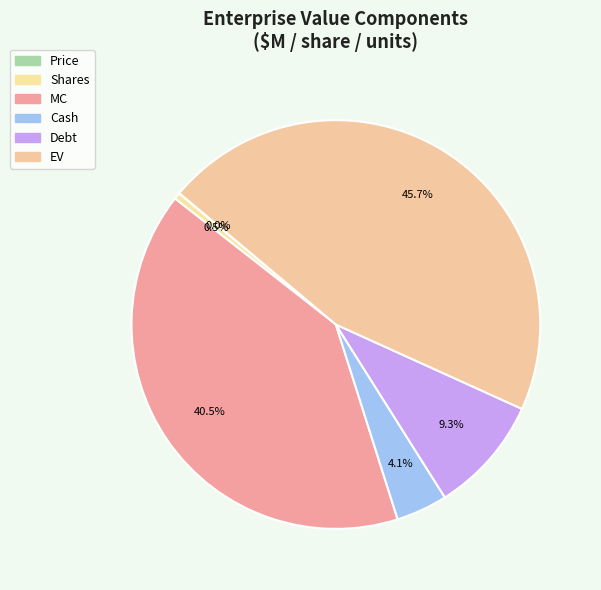

To the nearest percent, what is the difference between the MC and Shares slice percentages?

40%